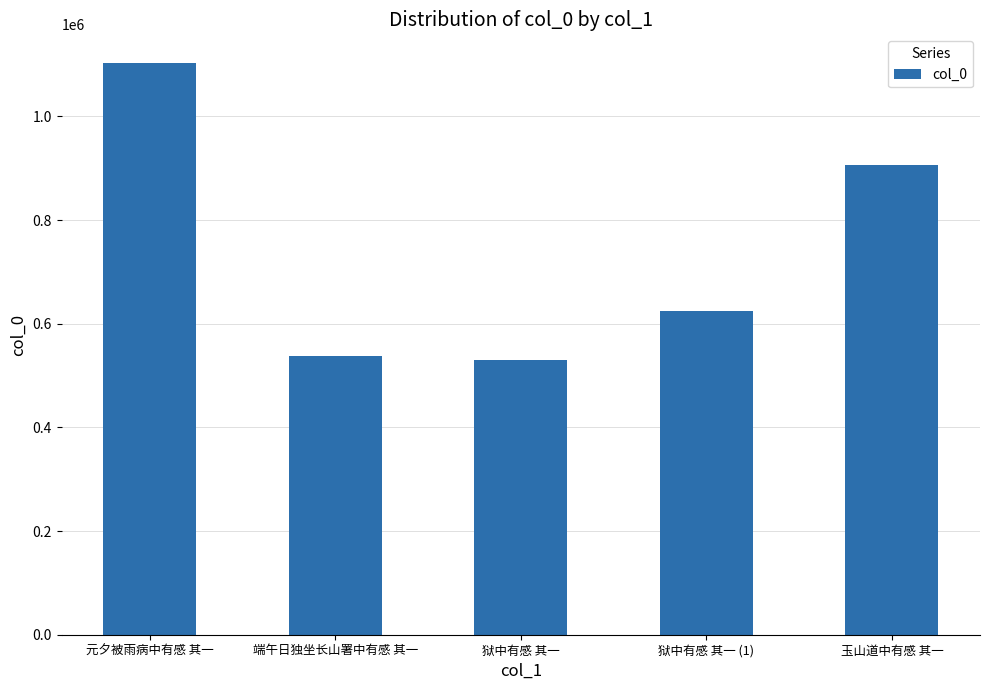

Reading right to left, extract all data points from this chart.

905774	624408	530537	537616	1103053